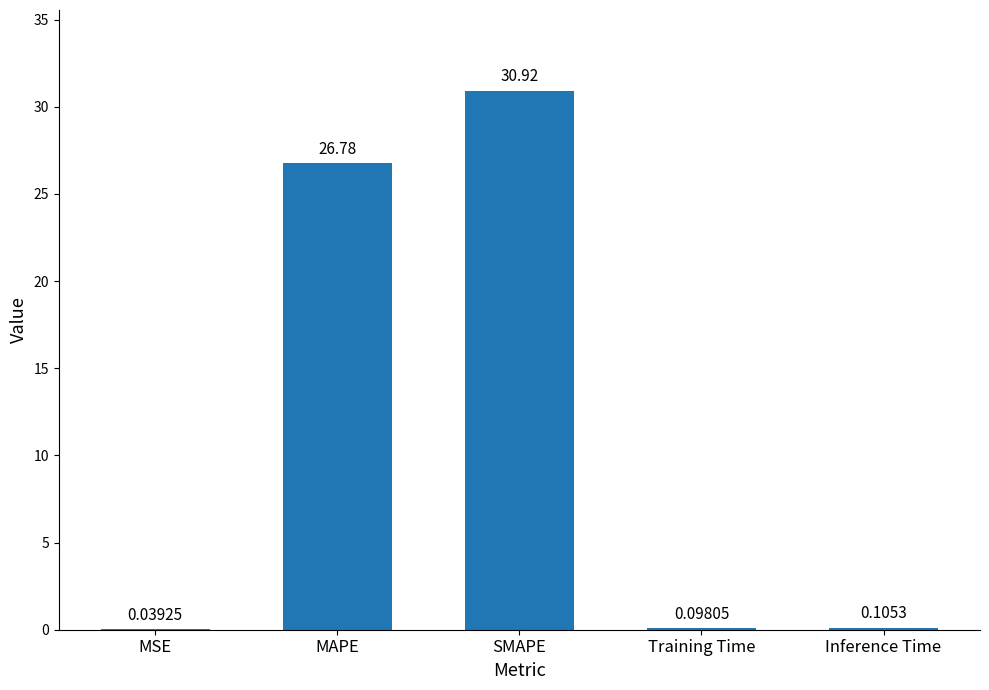

How many data points does each series have?

5